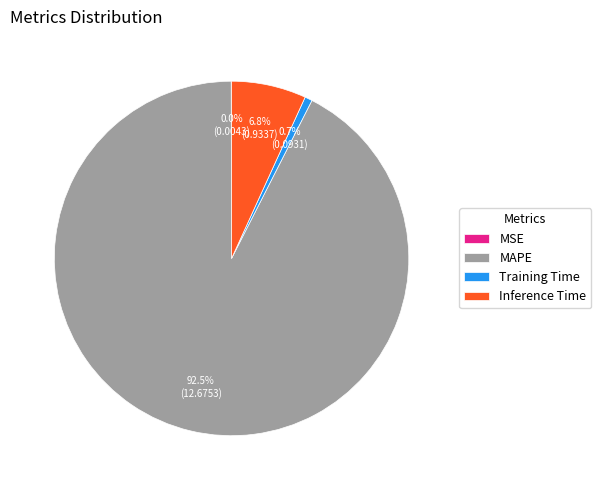

How much of the chart is everything except MAPE?

7.5%